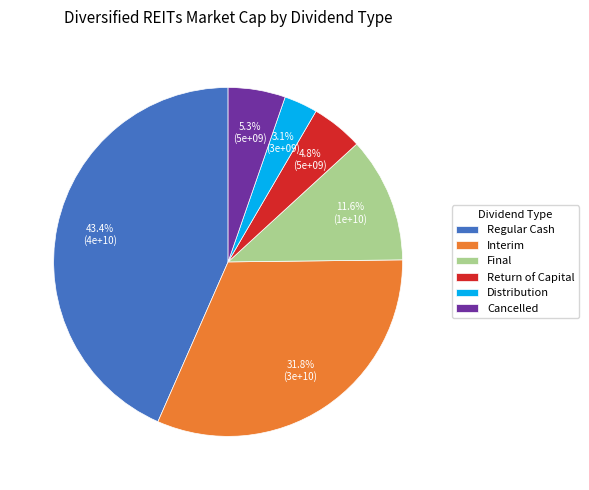

What is the ratio of the value at Return of Capital to the value at Cancelled?

0.9